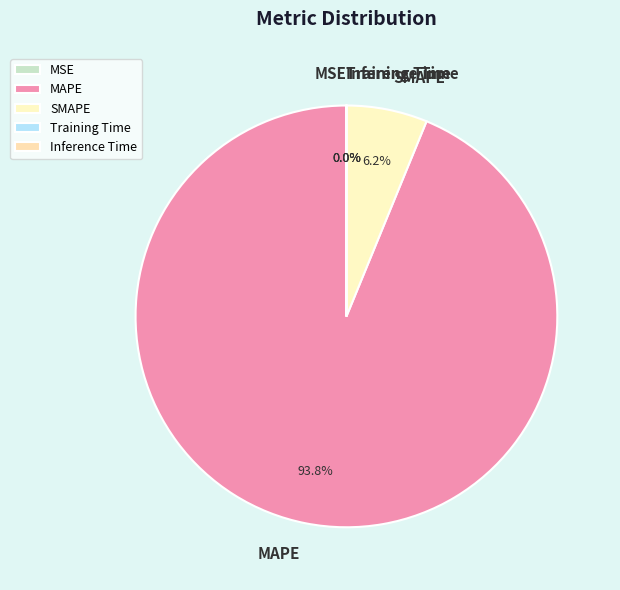

Is there a majority slice in this chart?

Yes